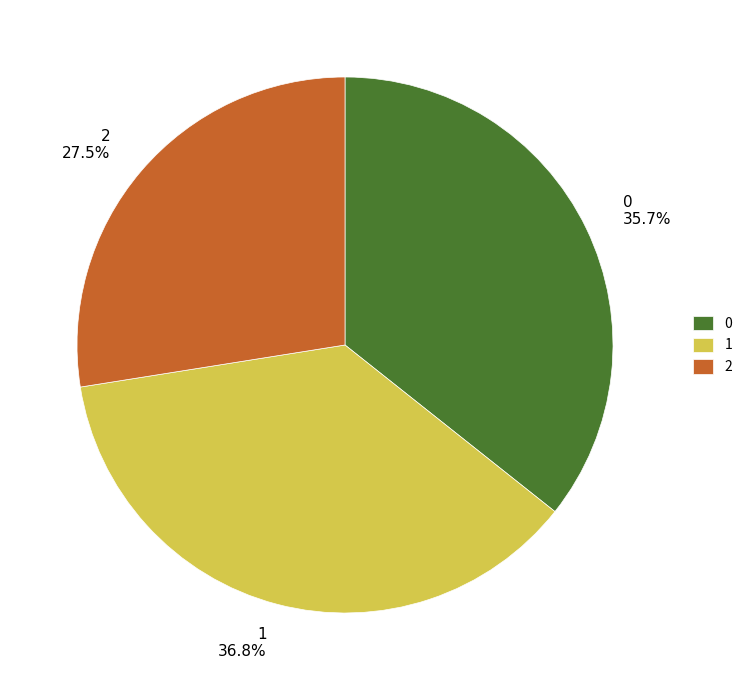

Does 1 account for over 50% of the chart?

No